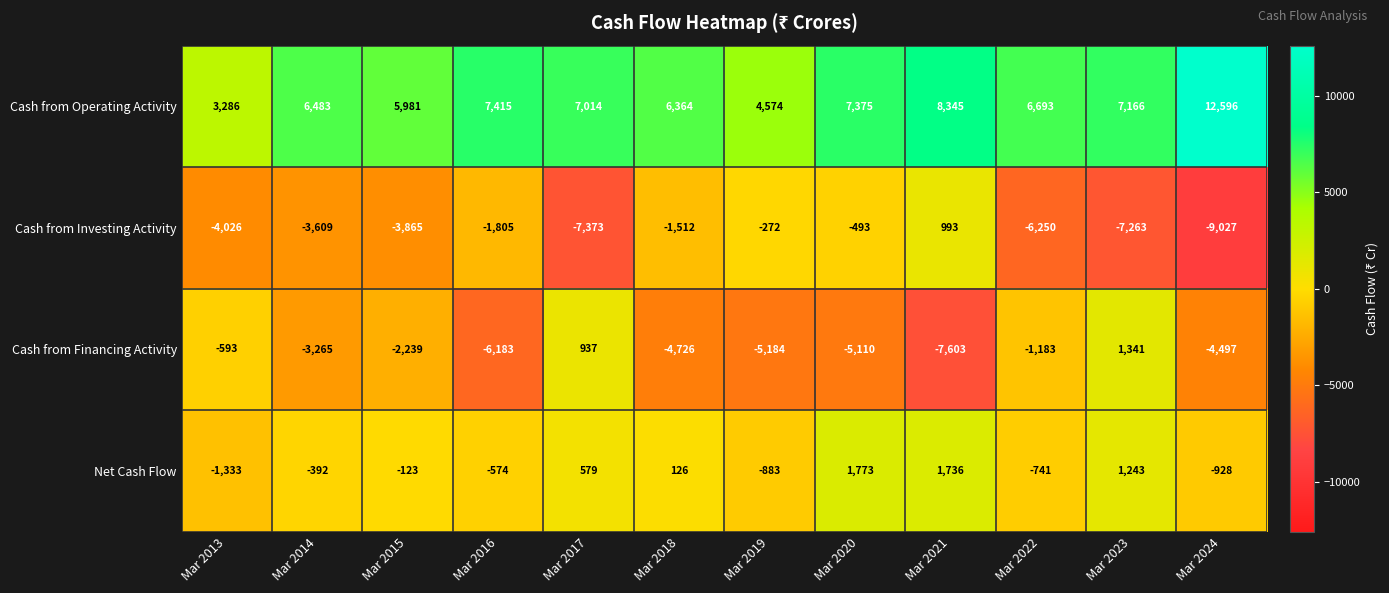

What is the spread (max minus min) of values at Mar 2017?

14387